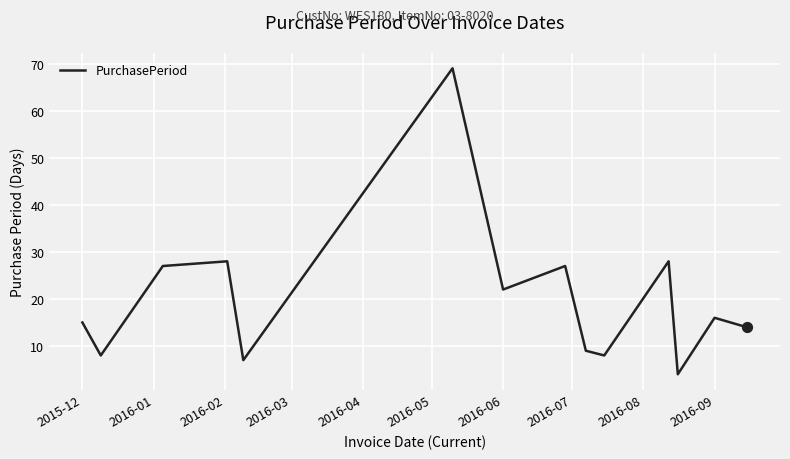

What is the maximum value shown in the chart?

69